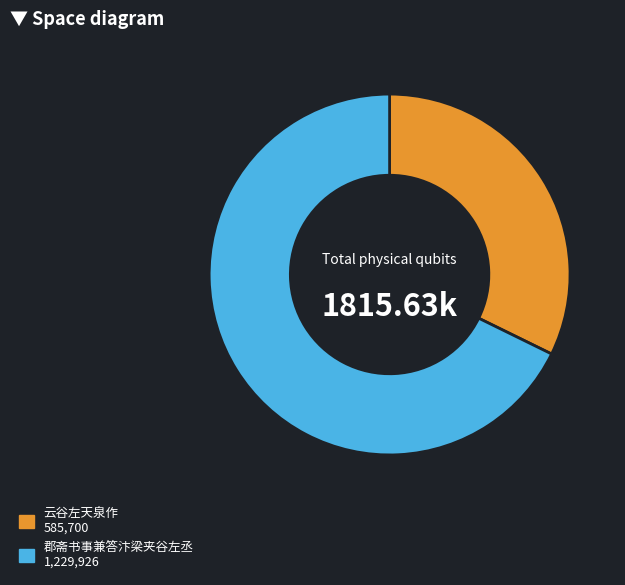

Is the sum of 云谷左天泉作 585,700 and 郡斋书事兼答汴梁夹谷左丞 1,229,926 greater than half?

Yes